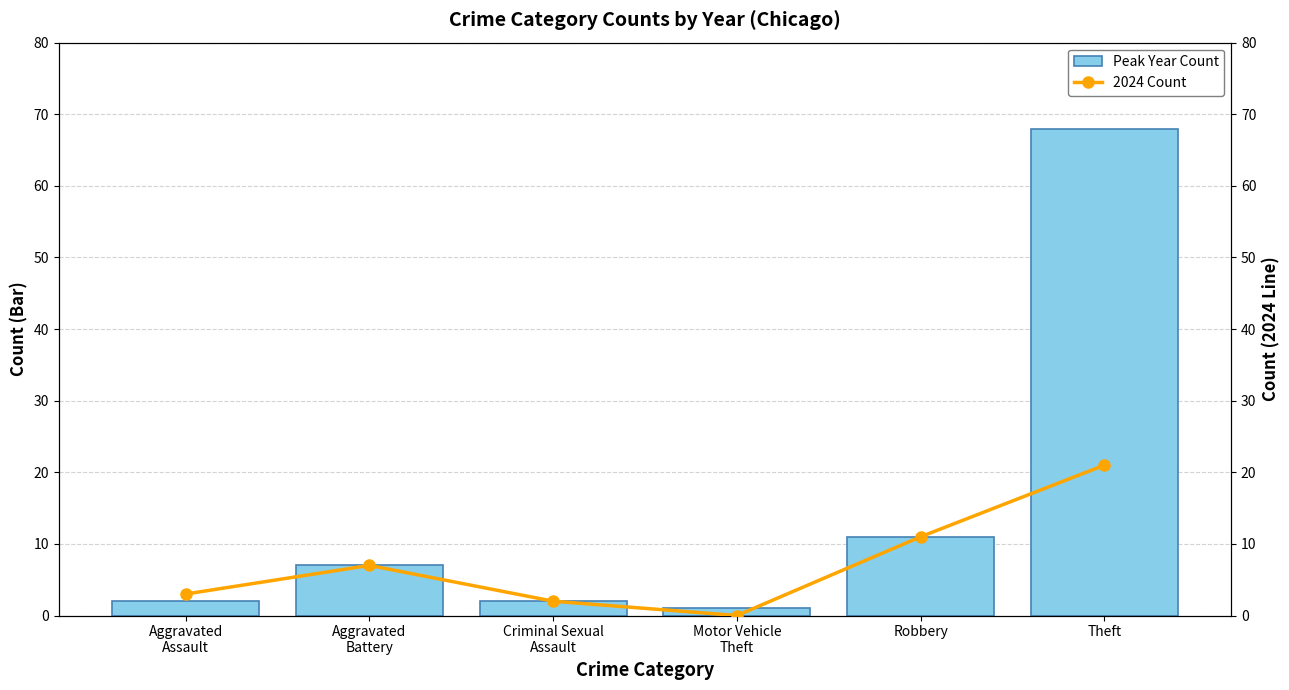

Which series has the largest total across all categories?

Peak Year Count